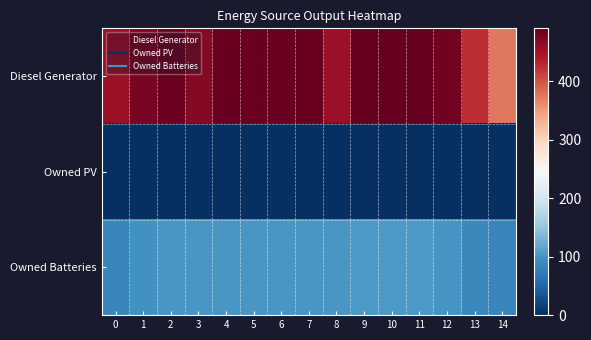

At how many categories does at least one series exceed 9?

15